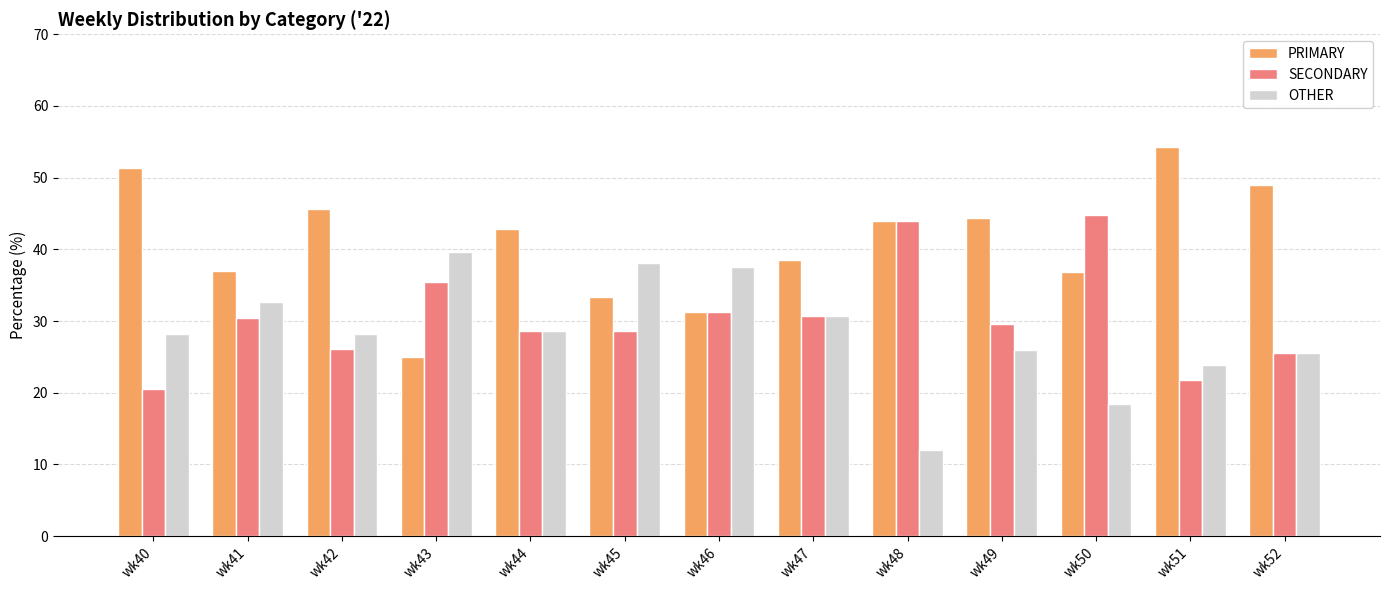

At which label does SECONDARY first exceed 29?

wk41